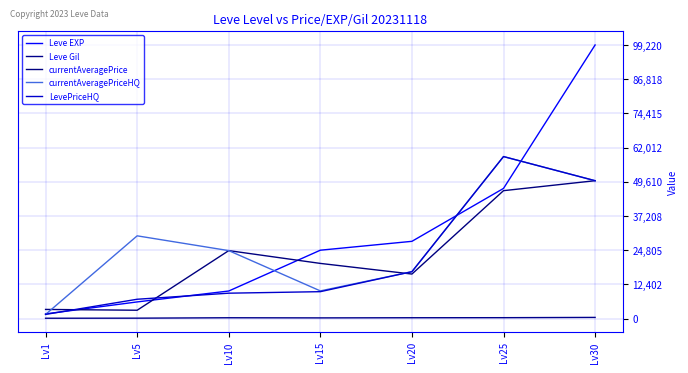

Reading right to left, what are all the values shown in this chart?

Leve EXP: Lv30=99220	Lv25=47200	Lv20=28010	Lv15=24790	Lv10=9990	Lv5=6030	Lv1=1690
Leve Gil: Lv30=413	Lv25=317	Lv20=293	Lv15=240	Lv10=288	Lv5=140	Lv1=112
currentAveragePrice: Lv30=49999	Lv25=46384	Lv20=16140	Lv15=20000	Lv10=24638	Lv5=3015	Lv1=3307
currentAveragePriceHQ: Lv30=49999	Lv25=58752	Lv20=16999	Lv15=10027	Lv10=24638	Lv5=30000	Lv1=1500
LevePriceHQ: Lv30=49999	Lv25=58752	Lv20=16999	Lv15=9750	Lv10=9200	Lv5=7000	Lv1=1500